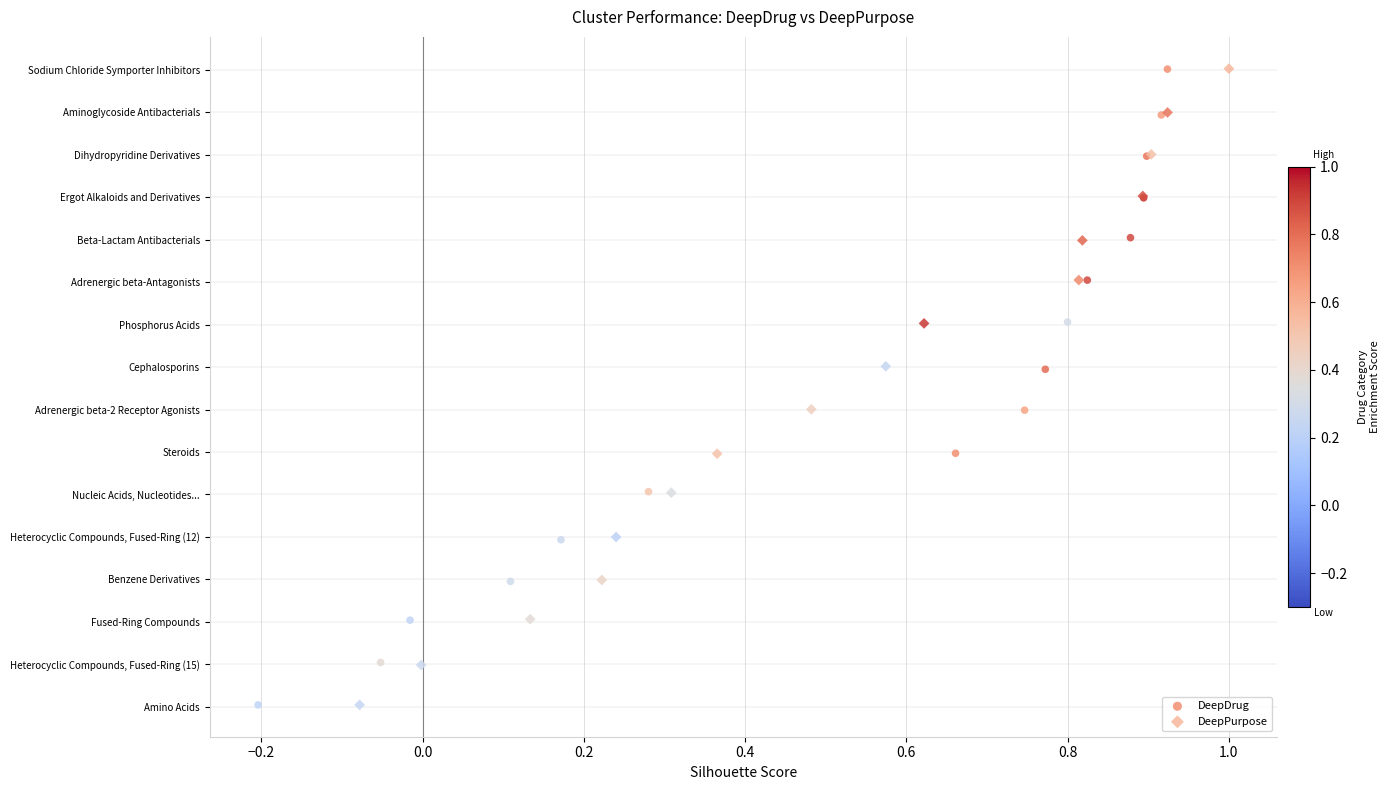

What are all the series names shown in the legend?

DeepDrug, DeepPurpose